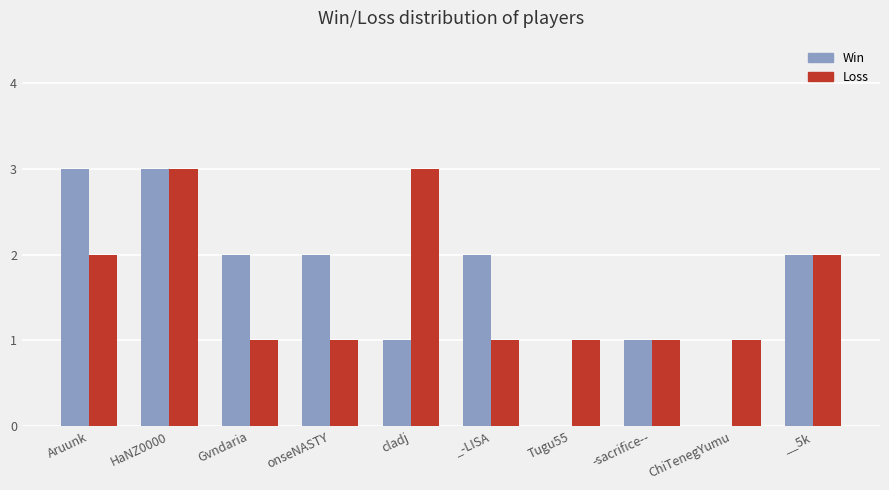

What are all the series names shown in the legend?

Win, Loss